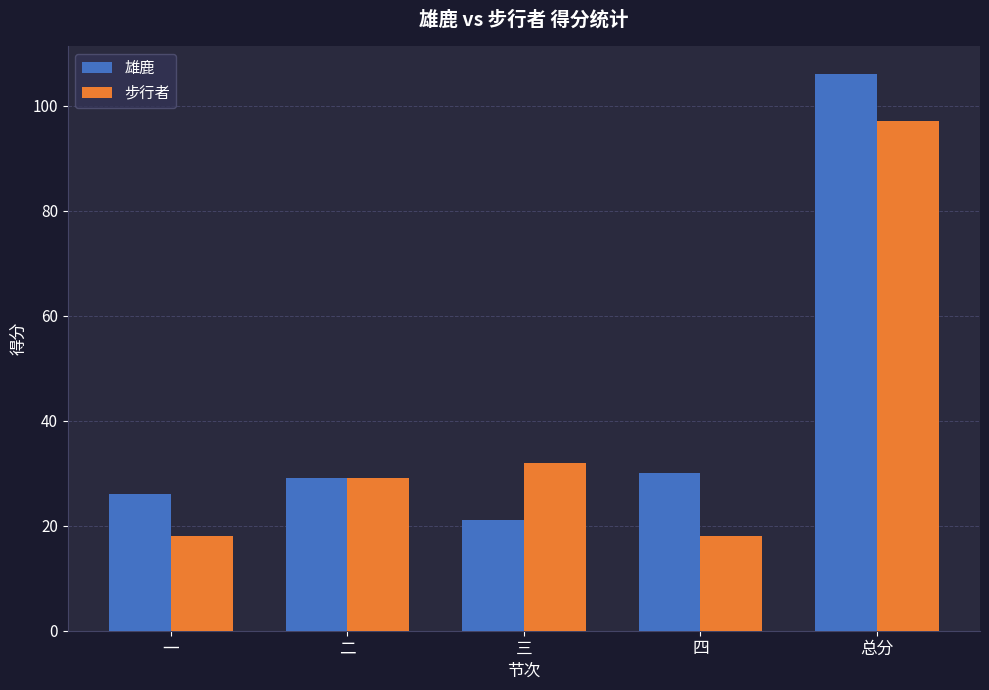

At which category is the sum across all series the highest?

总分